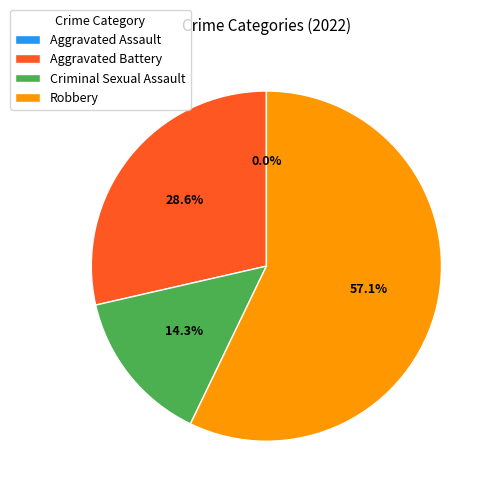

Approximately how many times larger is the value at Criminal Sexual Assault compared to Aggravated Battery?

0.5